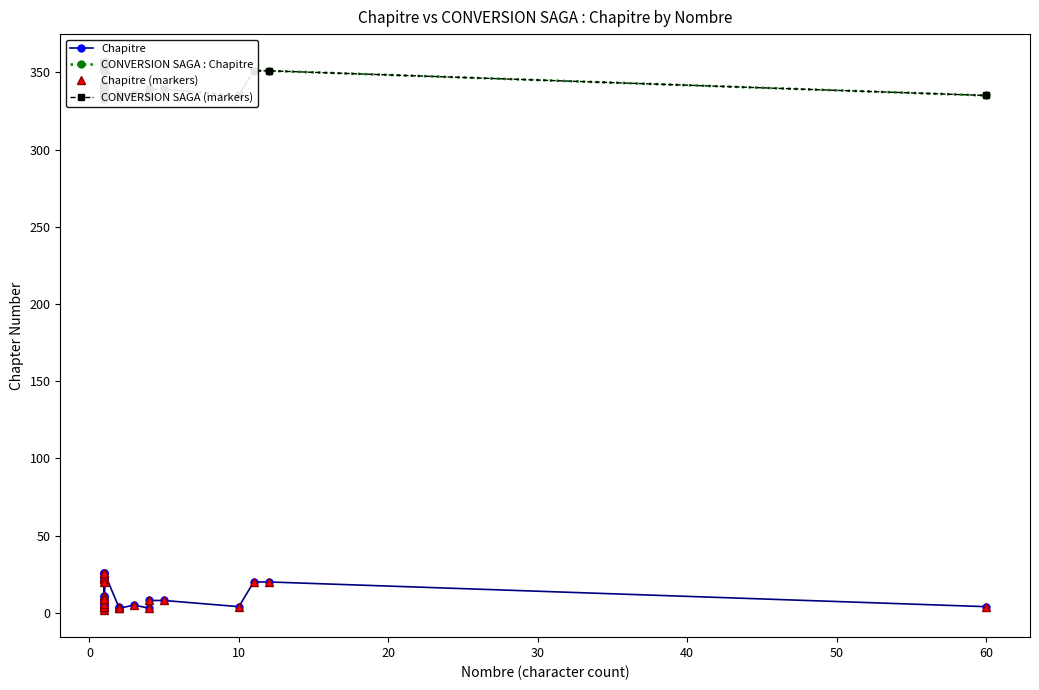

Which series has the largest total across all categories?

CONVERSION SAGA : Chapitre